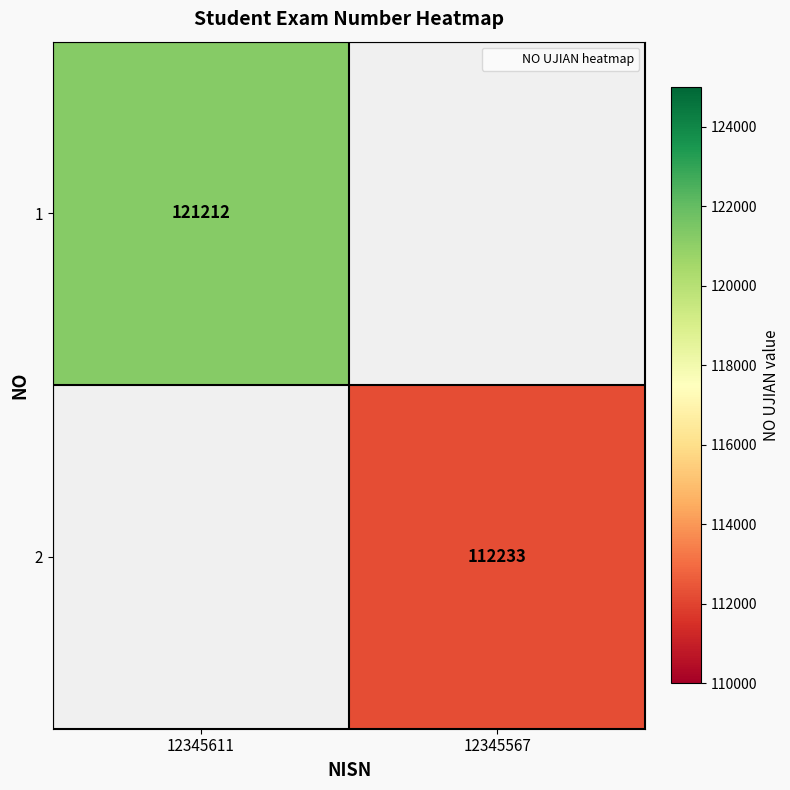

What is the highest value of the 1 series?

121212.0